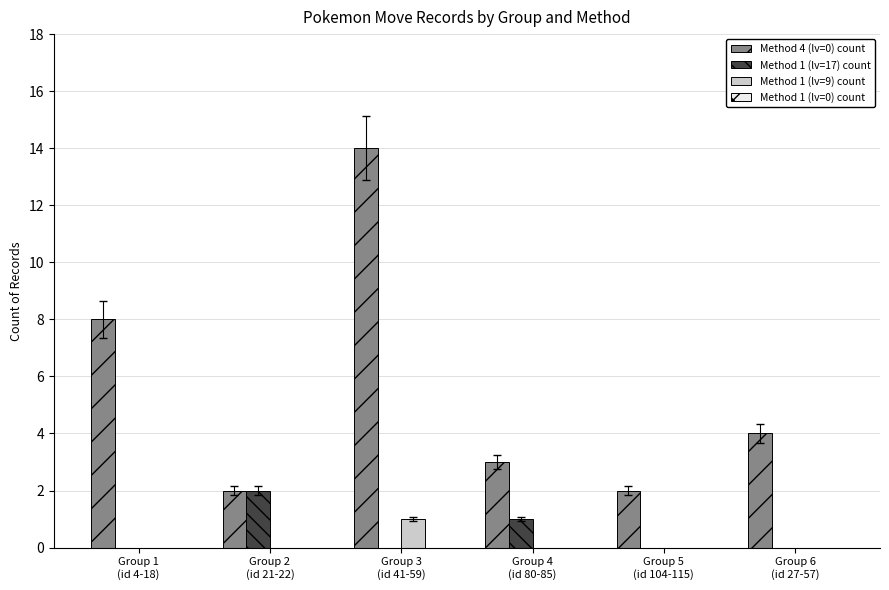

Which series has the largest total across all categories?

Method 4 (lv=0) count